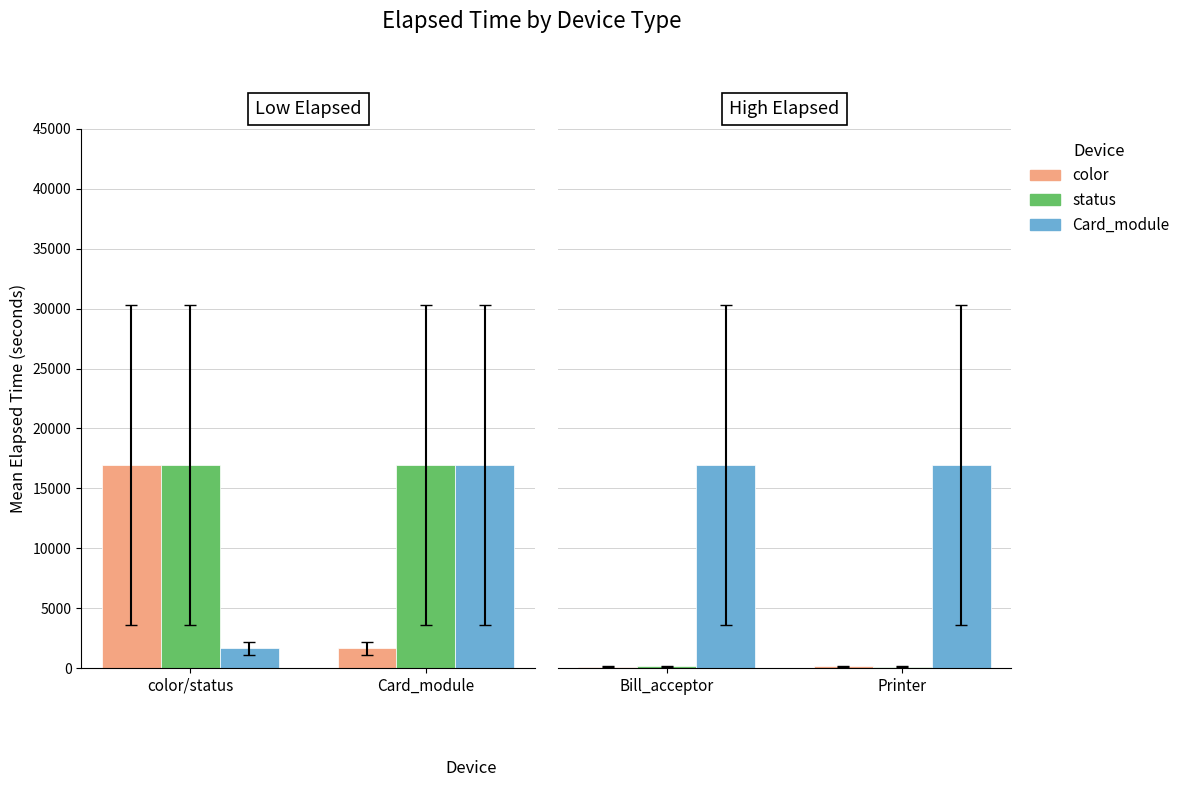

At which category is the sum across all series the highest?

Bill_acceptor